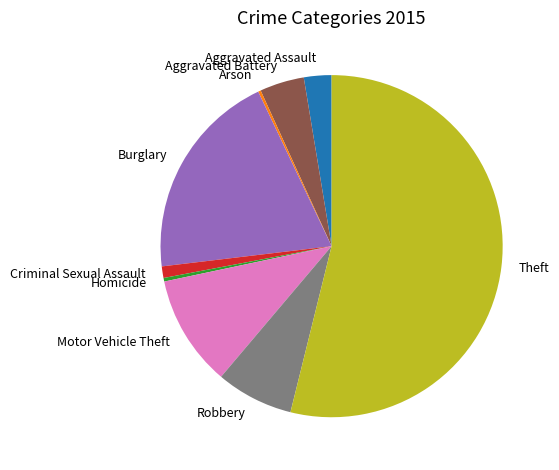

Which slice represents more than half of the pie?

Theft